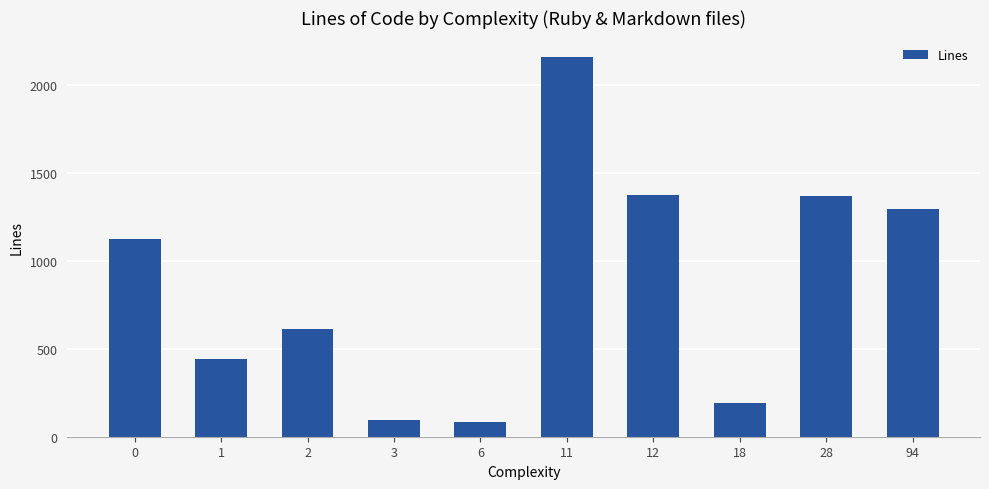

What is the average value?

875